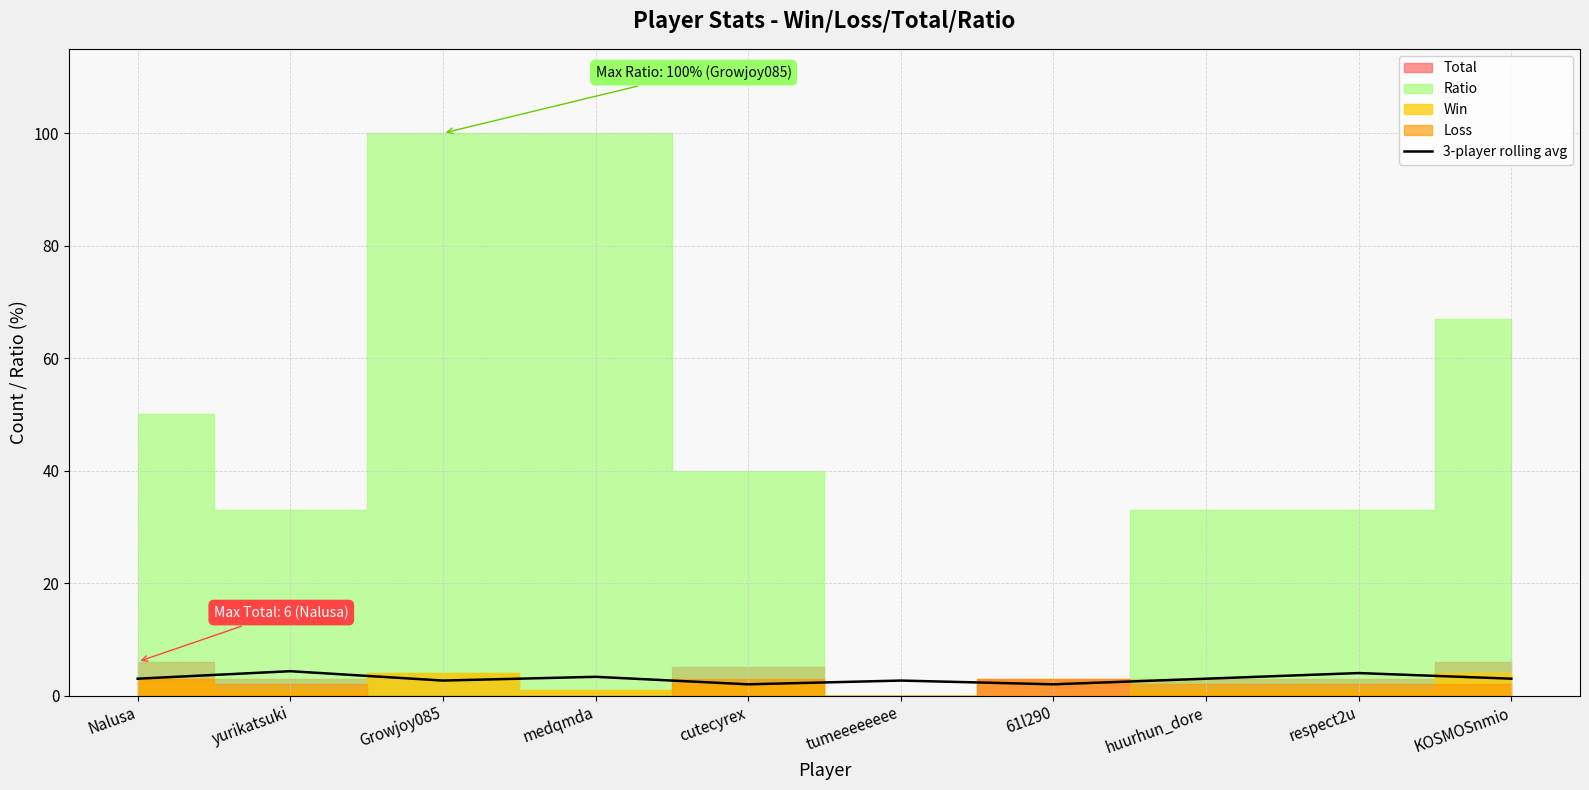

How many data points are less than 3?

4